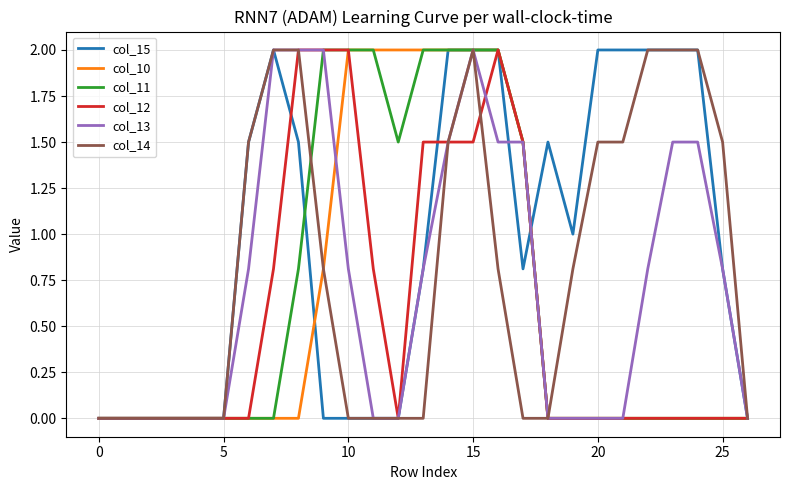

What is the difference between the maximum and minimum values in the col_10 series?

2.0